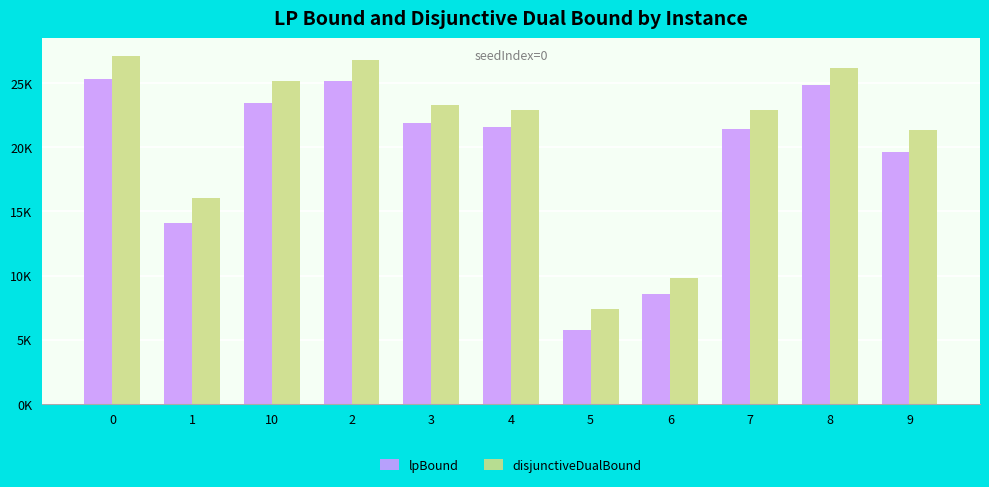

What is the label of the 9th bar from the right?

10